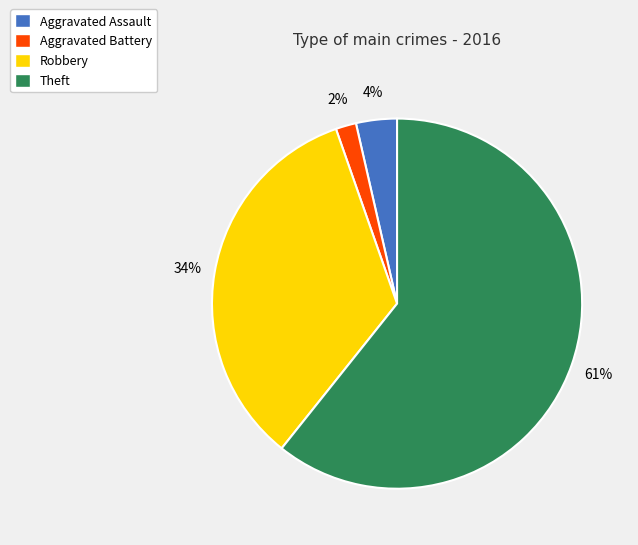

Does Robbery account for over 50% of the chart?

No